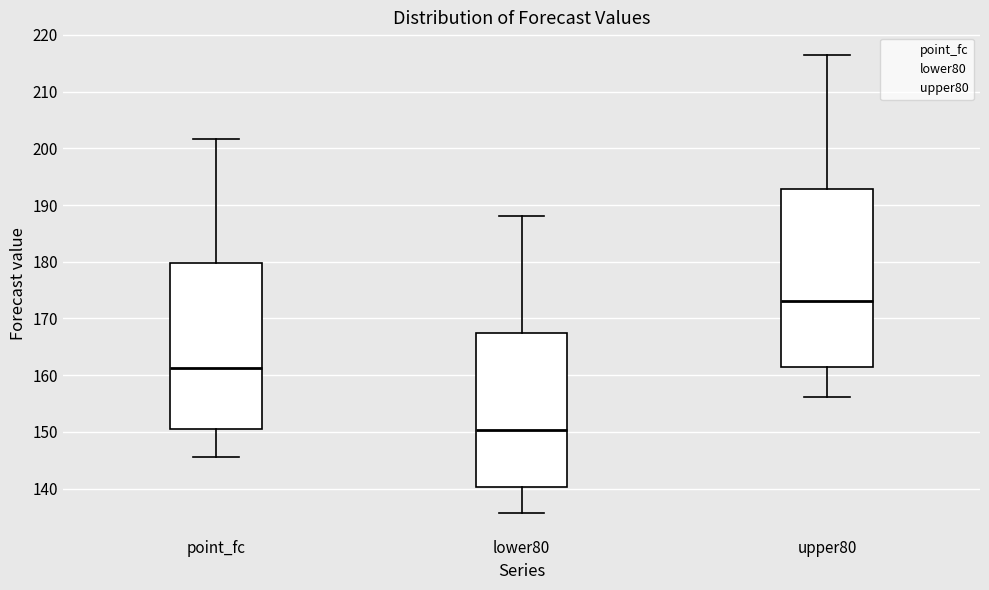

Which box has the highest median line?

upper80